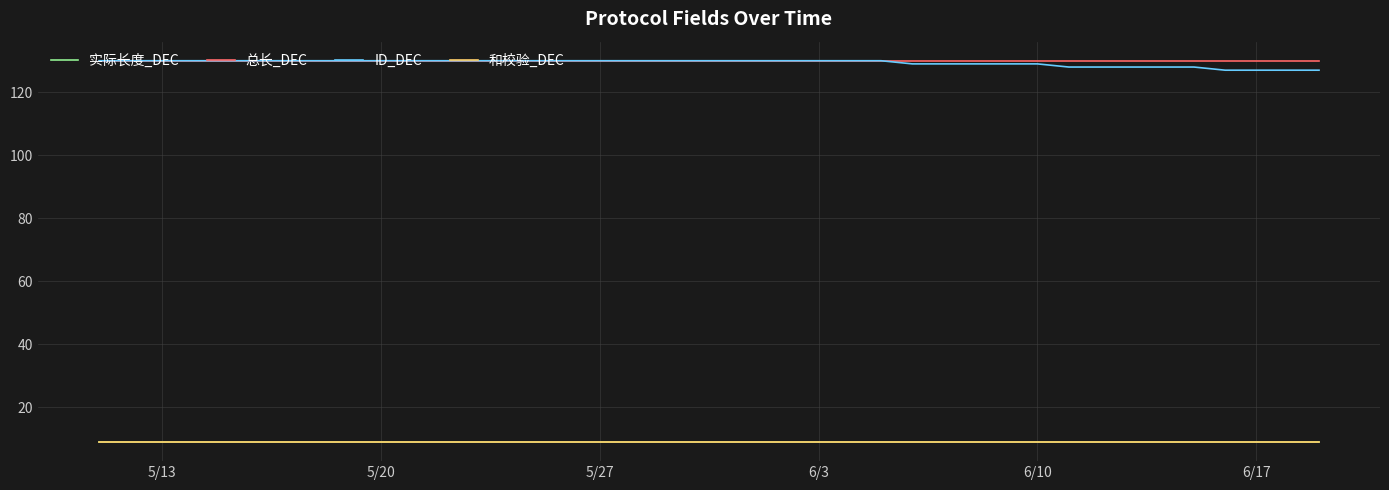

Does the chart have visible grid lines?

Yes